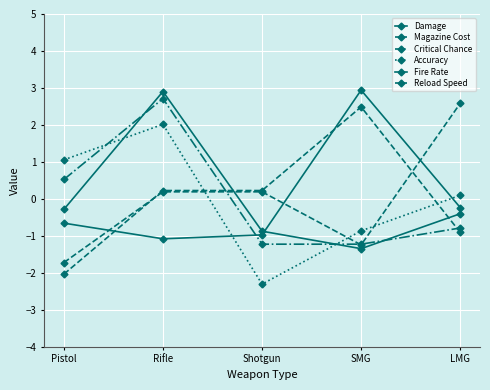

The value of Critical Chance at SMG is -1.6. True or false?

False